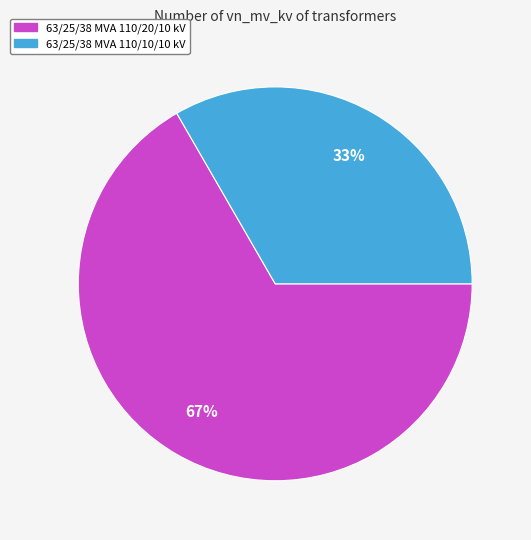

How many segments does this pie chart have?

2